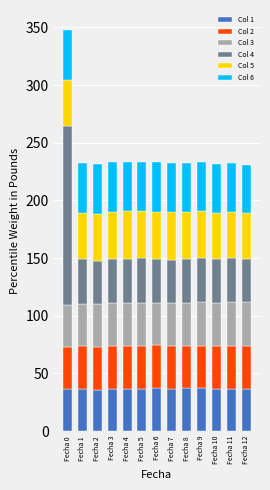

What is the minimum value for Col 1?

35.8